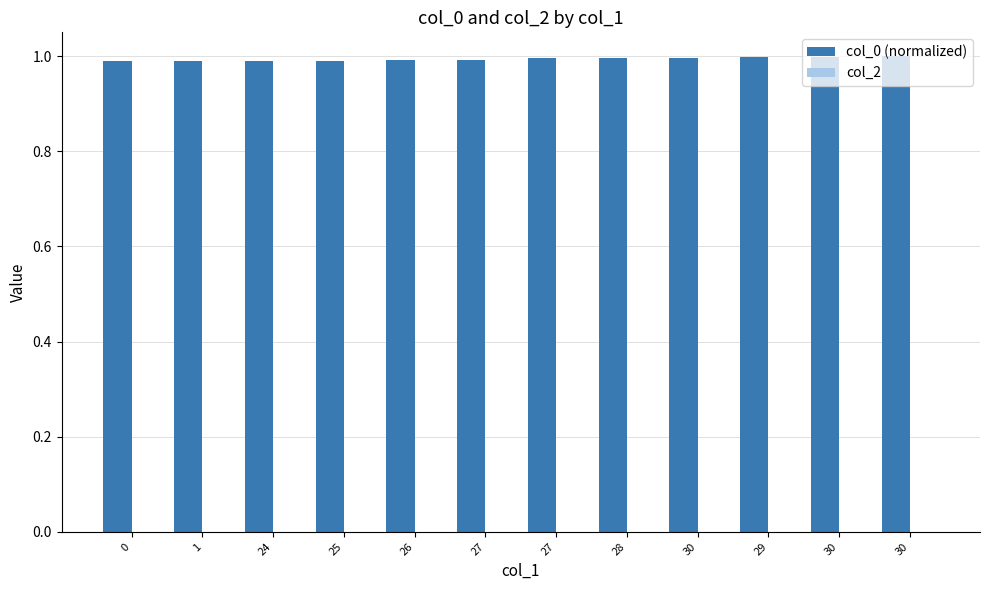

How many categories are shown in the chart?

12